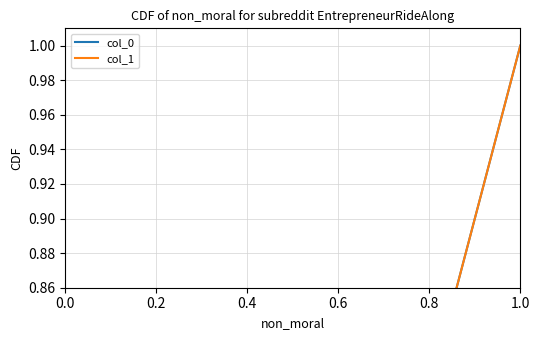

True or false: col_1 has more than 0 interior local peaks.

False